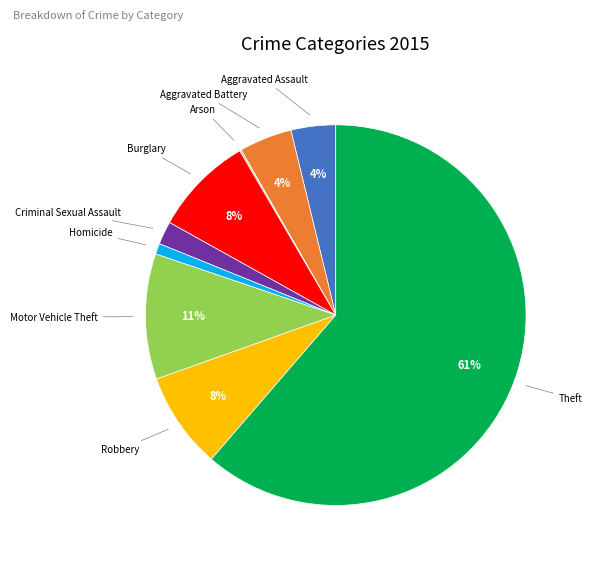

True or false: Robbery accounts for 19% of the total.

False